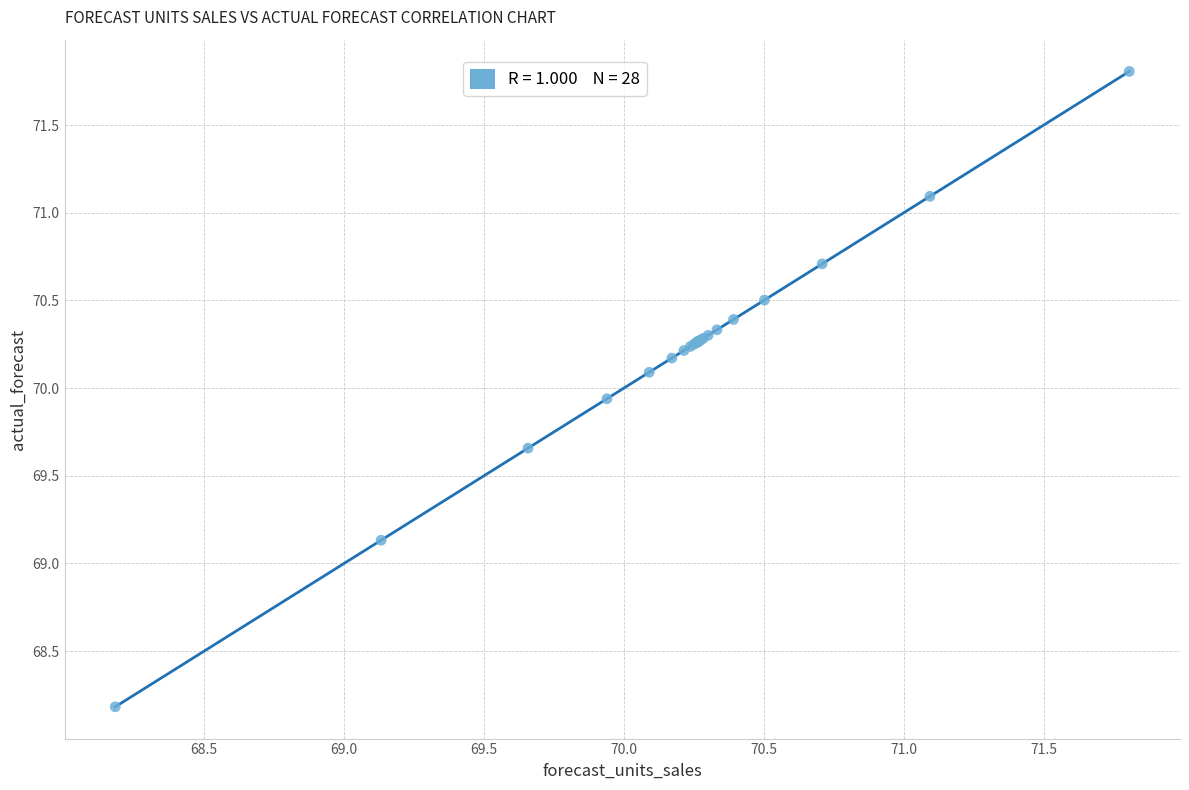

What Y value in the scatter plot is closest to 69?

69.1